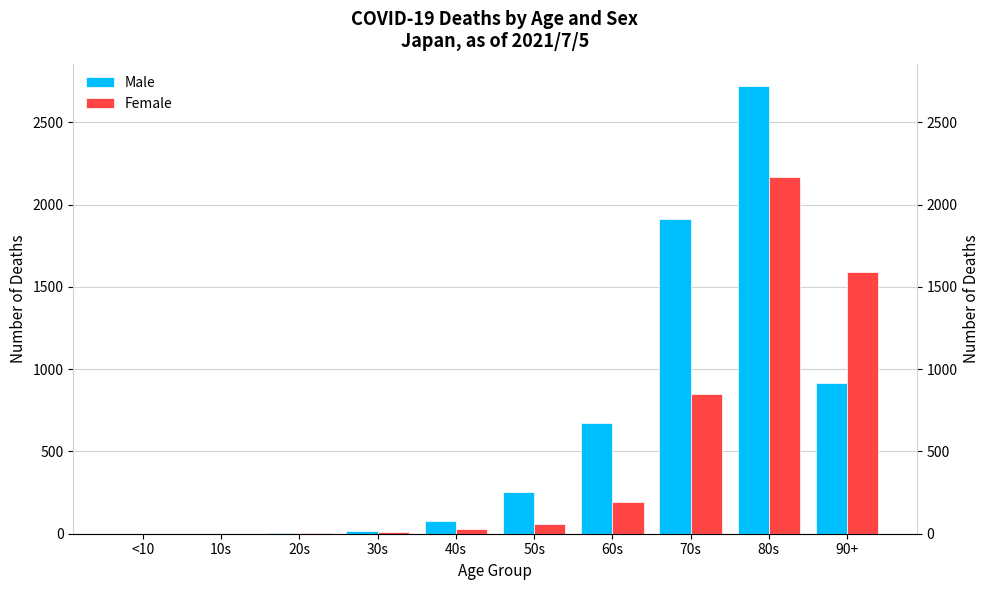

Which category has the highest value in the Female series?

80s